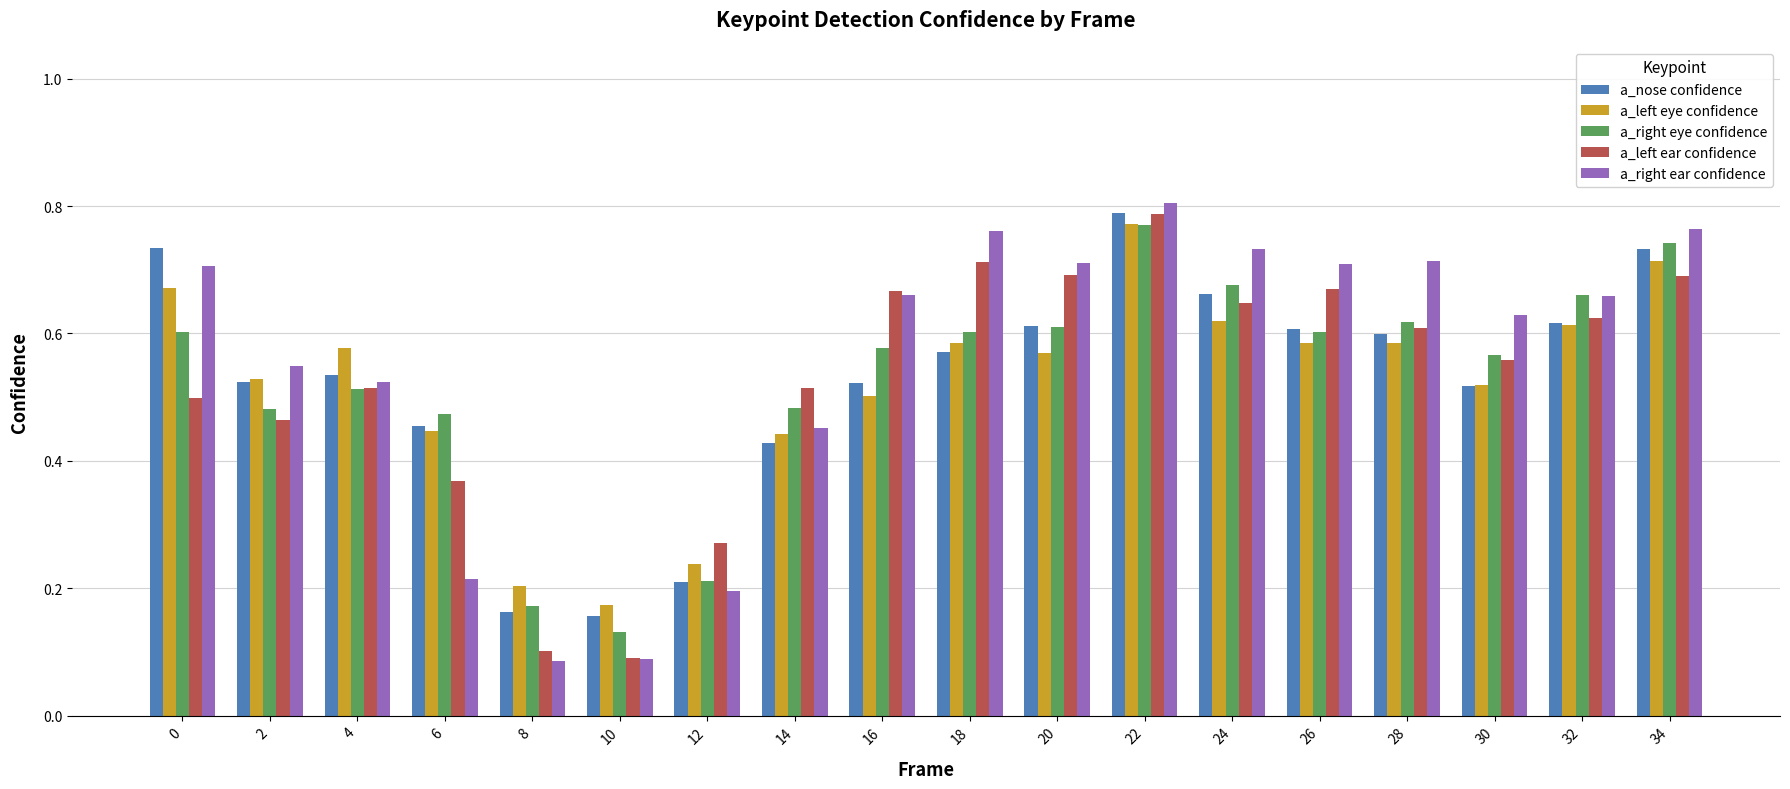

Which series has the largest total across all categories?

a_right ear confidence